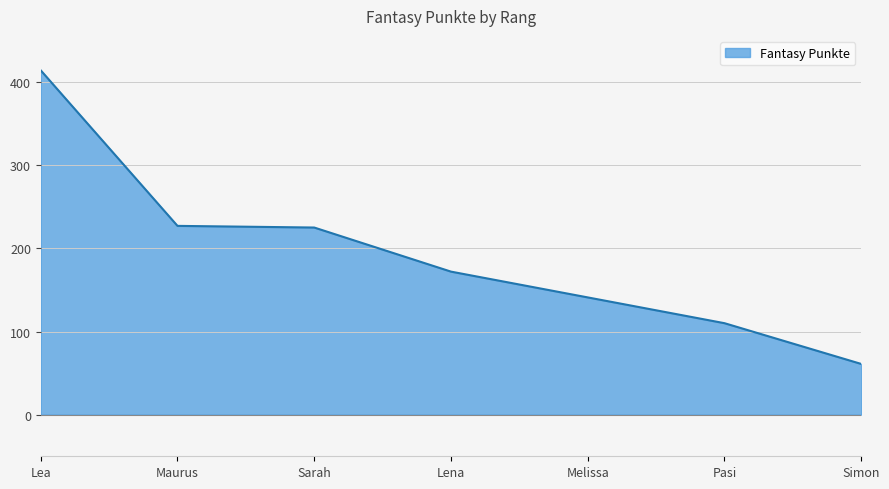

What is the change in value from Lea to Melissa?

-273